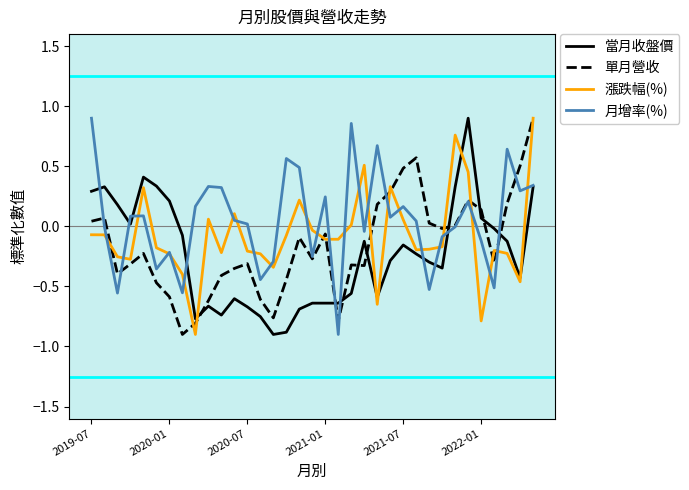

After their last crossing, which series has the higher values: 當月收盤價 or 漲跌幅(%)?

漲跌幅(%)